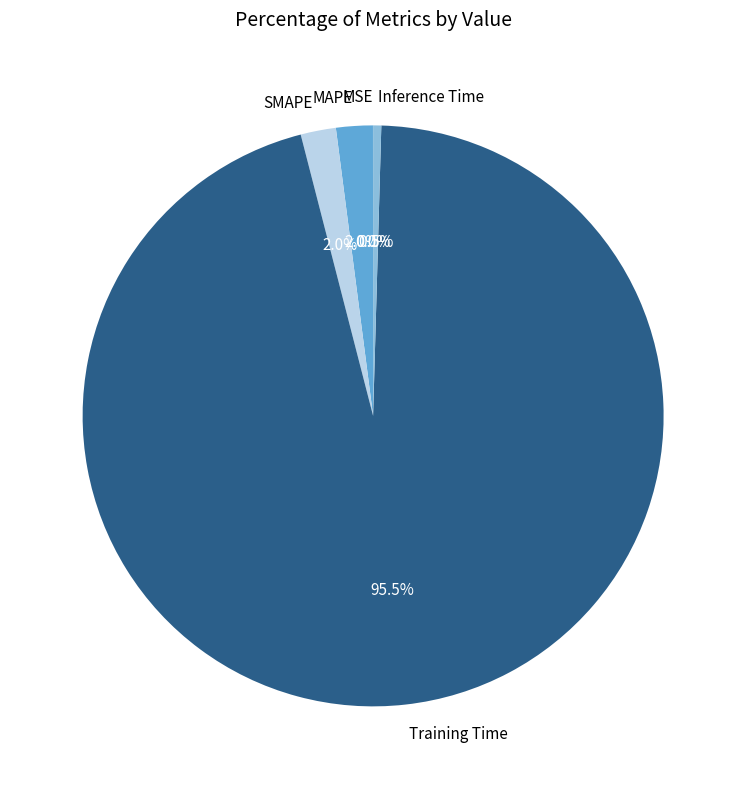

How much of the chart is everything except Inference Time?

99.5%